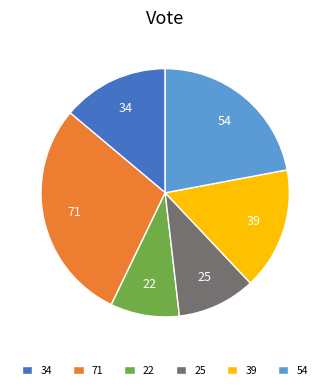

Which category has the smallest portion of the pie?

22